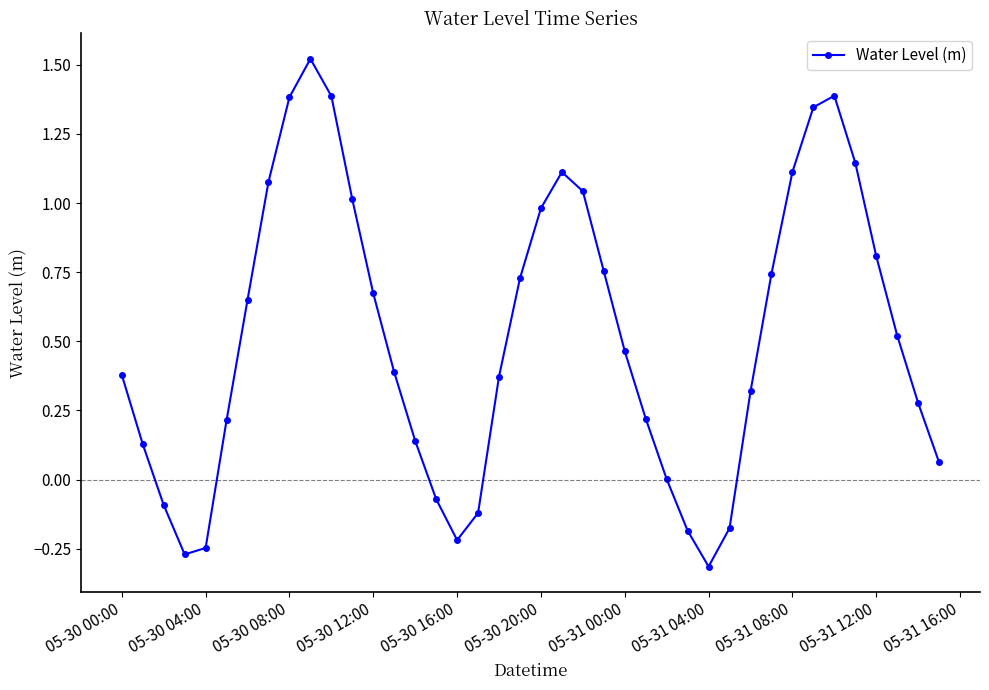

How many lines are shown in the chart?

1